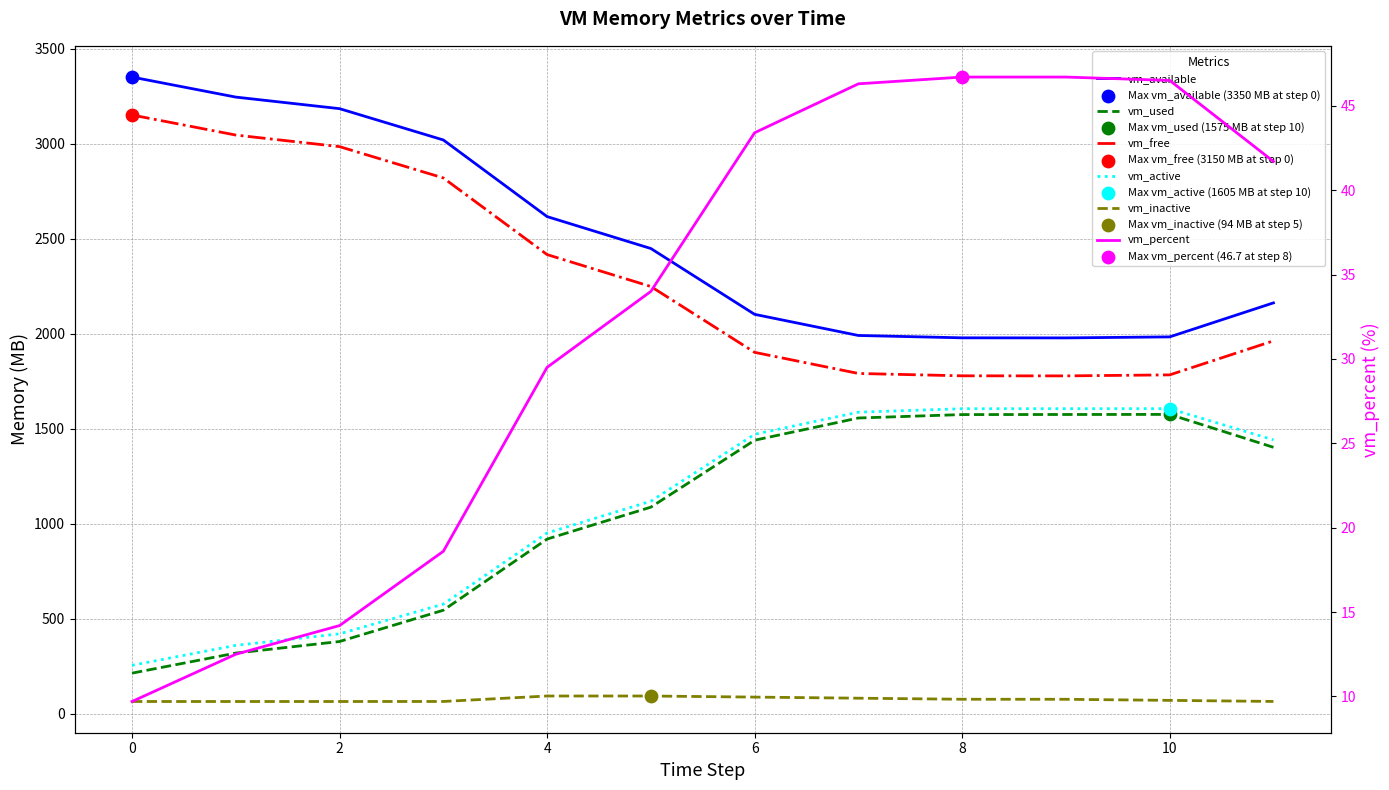

At how many categories does at least one series exceed 1382?

12